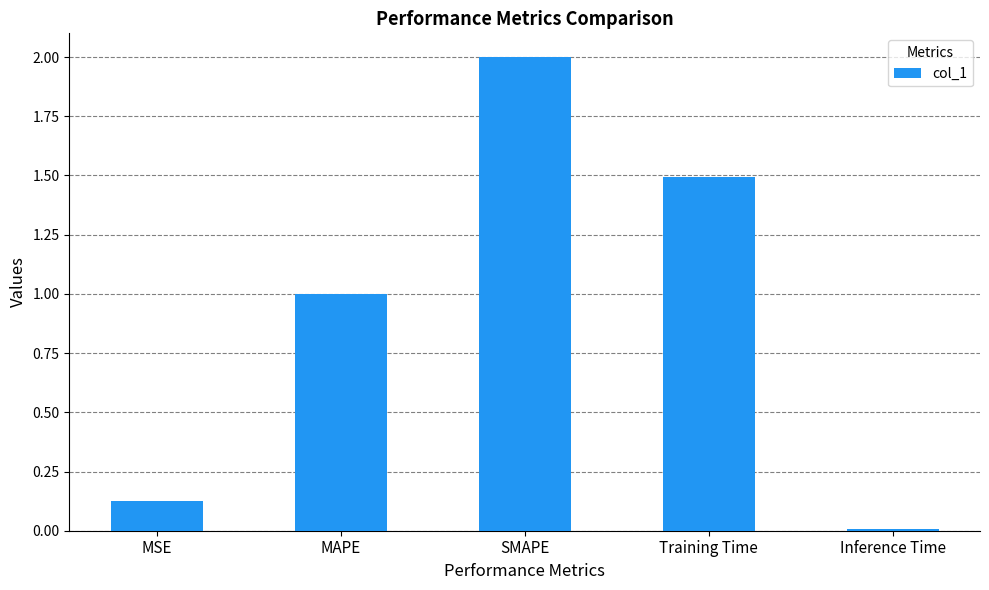

Rank the categories by value from highest to lowest.

SMAPE, Training Time, MAPE, MSE, Inference Time